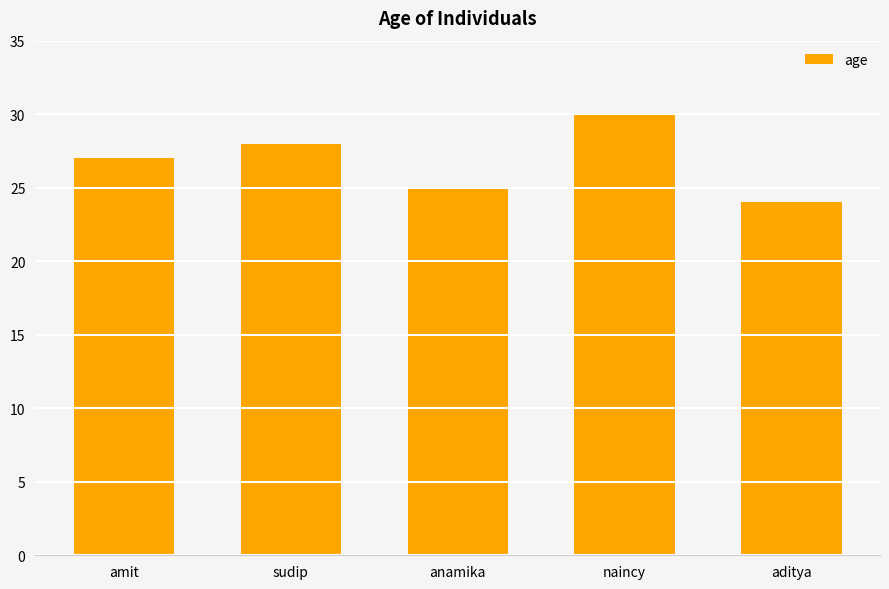

Which category has the lowest value across all series?

aditya